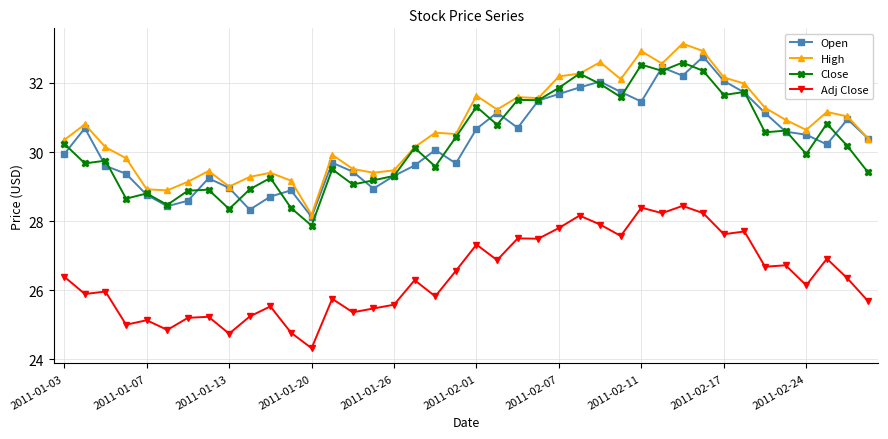

True or false: Adj Close and Close intersect in this chart.

False